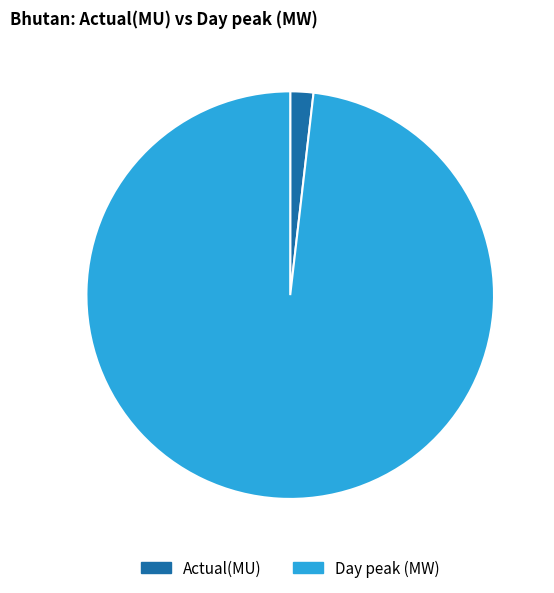

True or false: Day peak (MW) accounts for 98% of the total.

True